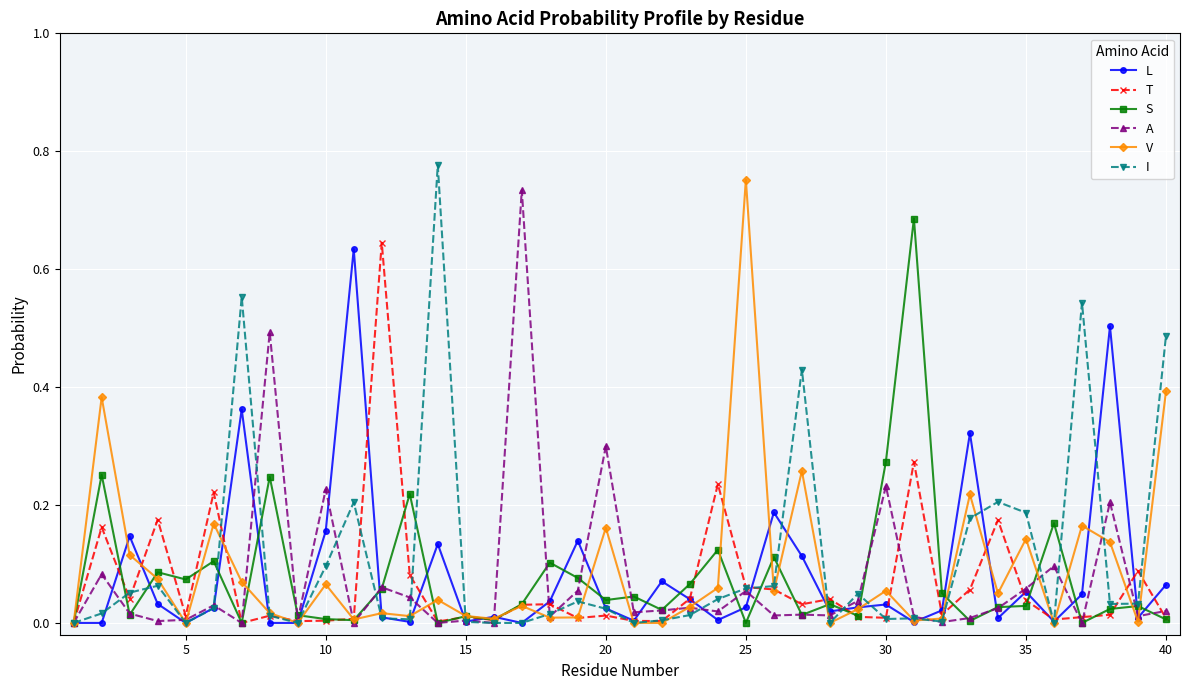

Where is the first local minimum for V?

5